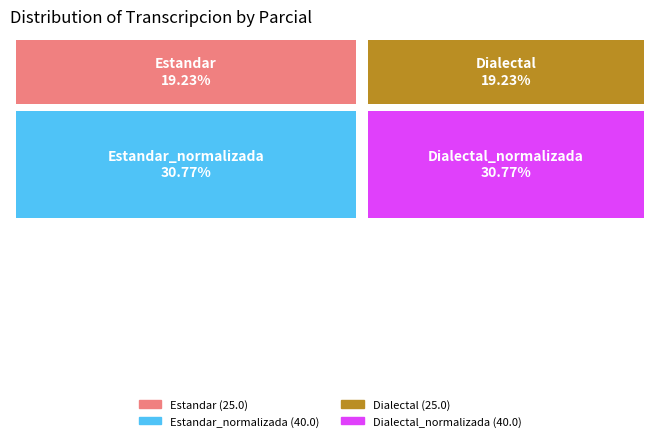

To the nearest percent, what is the average slice percentage?

25%